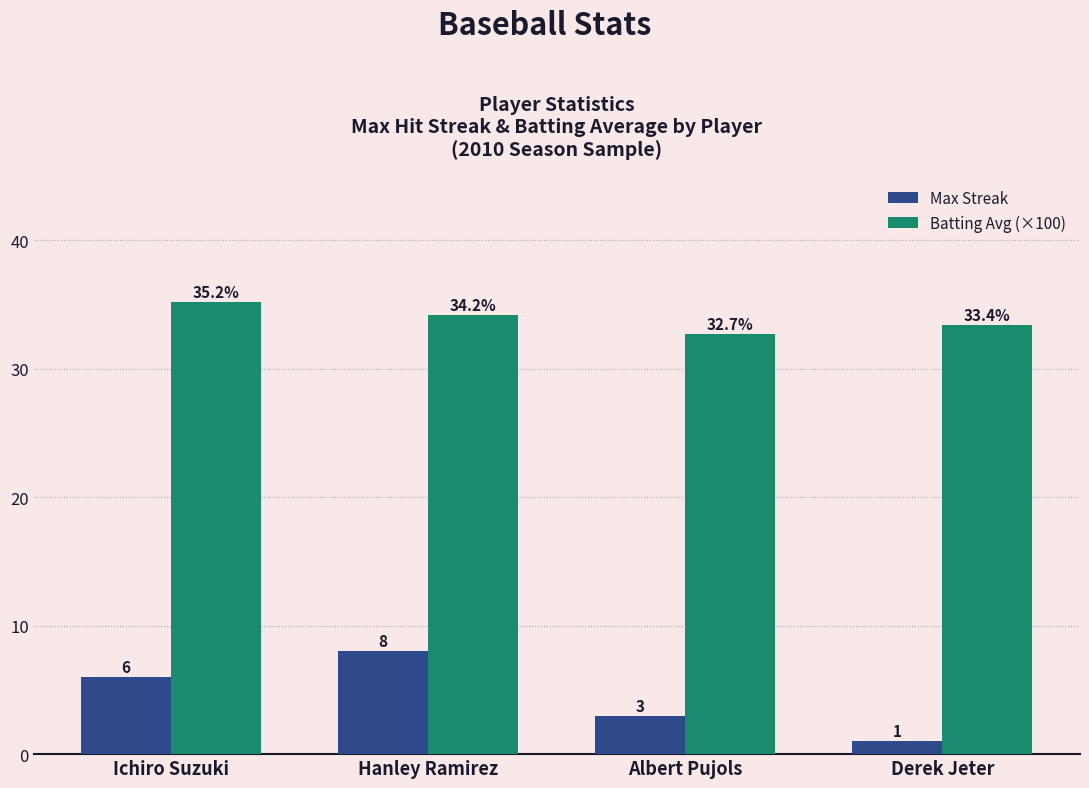

Rank the series by their average value, from highest to lowest.

Batting Avg (×100), Max Streak